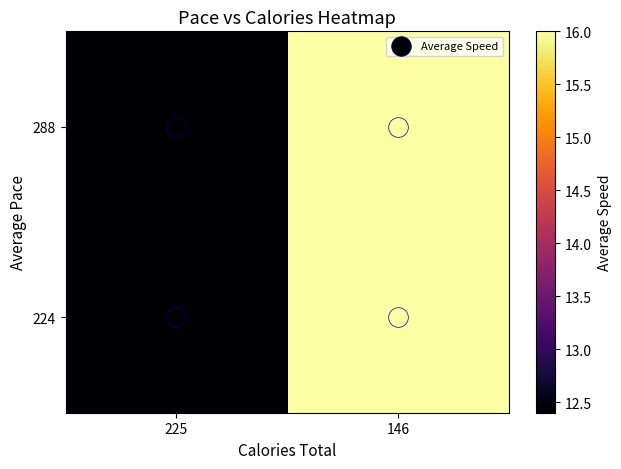

Which category has the highest value across all series?

146